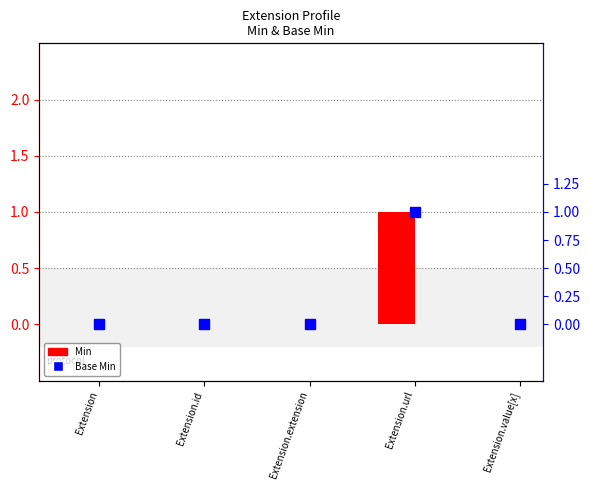

Rank the series at Extension.extension from highest to lowest value.

Min, Base Min